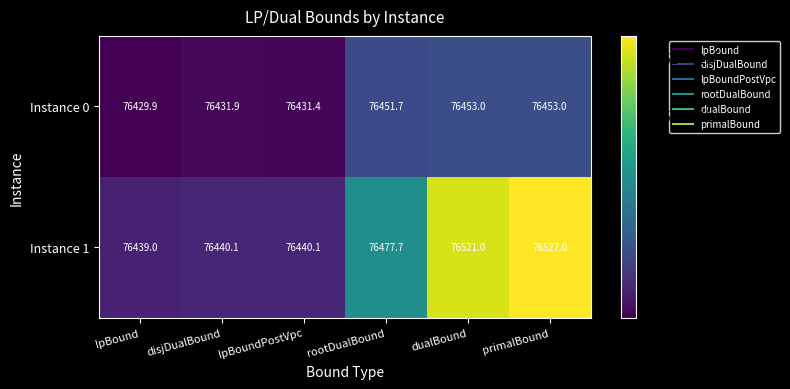

Reading left to right, what are all the values shown in this chart?

Instance 0: lpBound=76429.9	disjDualBound=76431.9	lpBoundPostVpc=76431.4	rootDualBound=76451.7	dualBound=76453.0	primalBound=76453.0
Instance 1: lpBound=76439.0	disjDualBound=76440.1	lpBoundPostVpc=76440.1	rootDualBound=76477.7	dualBound=76521.0	primalBound=76527.0